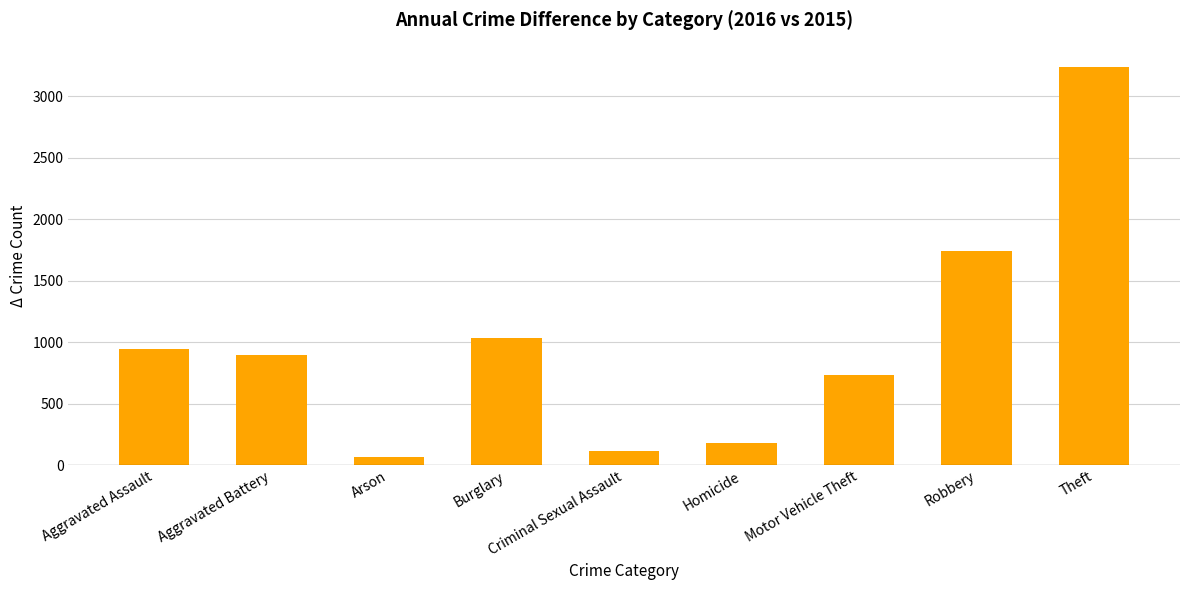

What is the ratio of the value at Burglary to the value at Homicide?

5.8